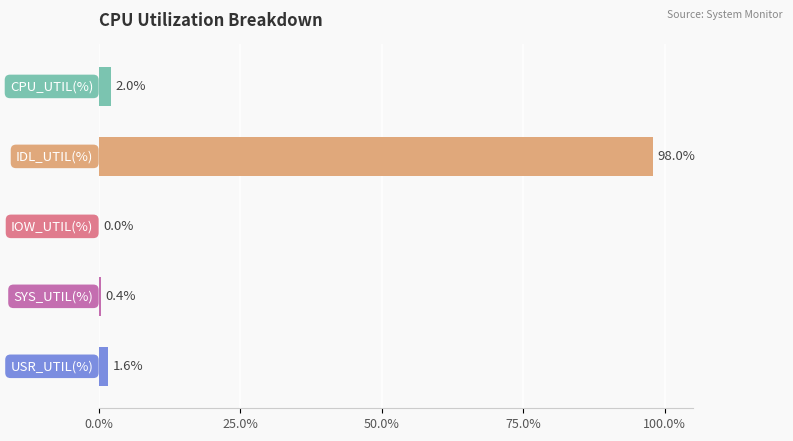

What is the maximum value shown in the chart?

98.0